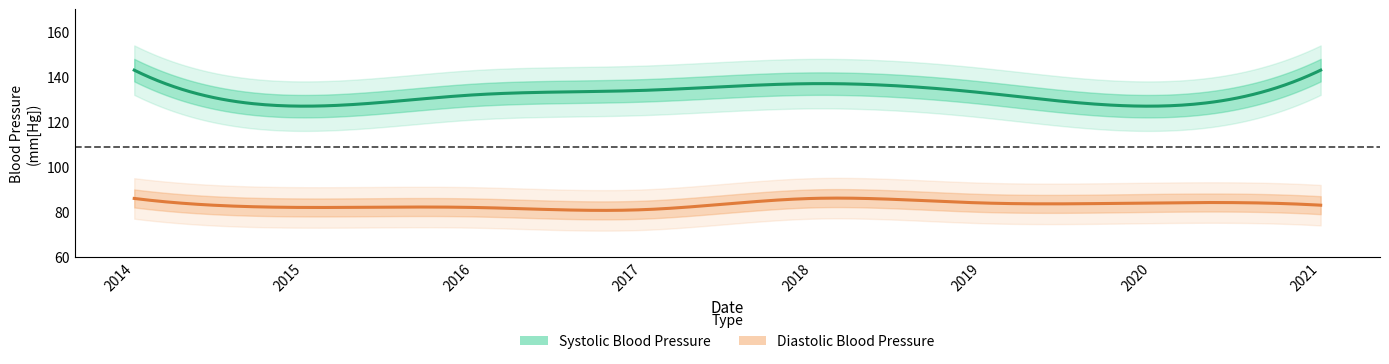

Reading left to right, list all the values displayed in this chart.

Diastolic Blood Pressure: 86	82	82	81	86	84	84	83
Systolic Blood Pressure: 143	127	132	134	137	133	127	143